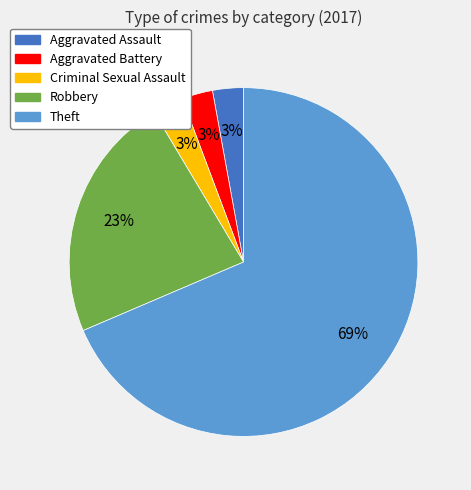

Approximately how many times larger is the value at Criminal Sexual Assault compared to Aggravated Battery?

1.0